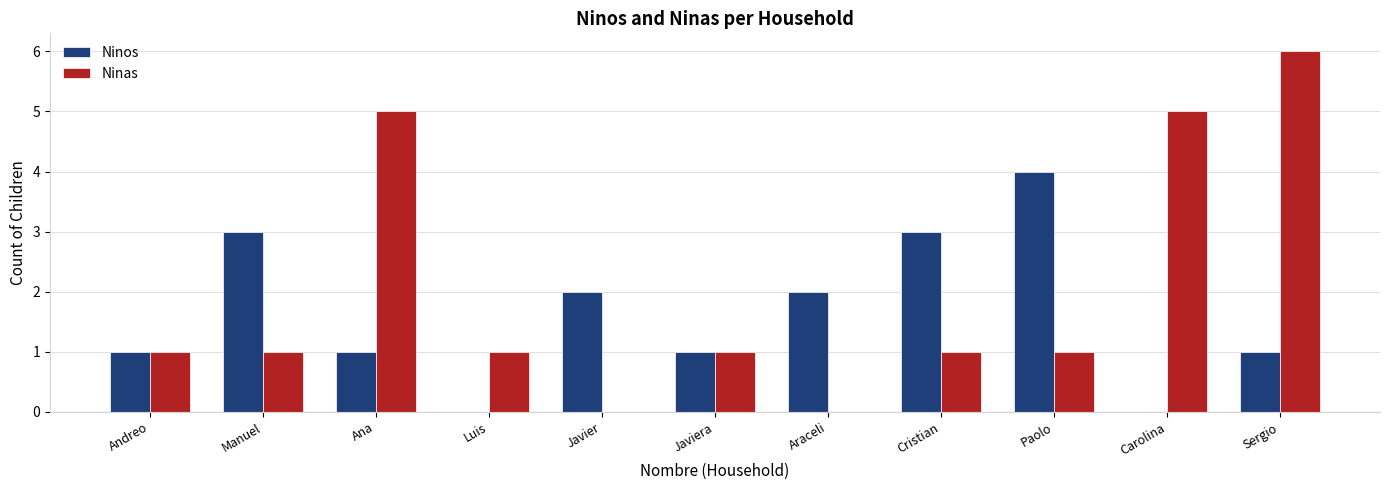

The Ninas series shows 2 at Cristian. True or false?

False